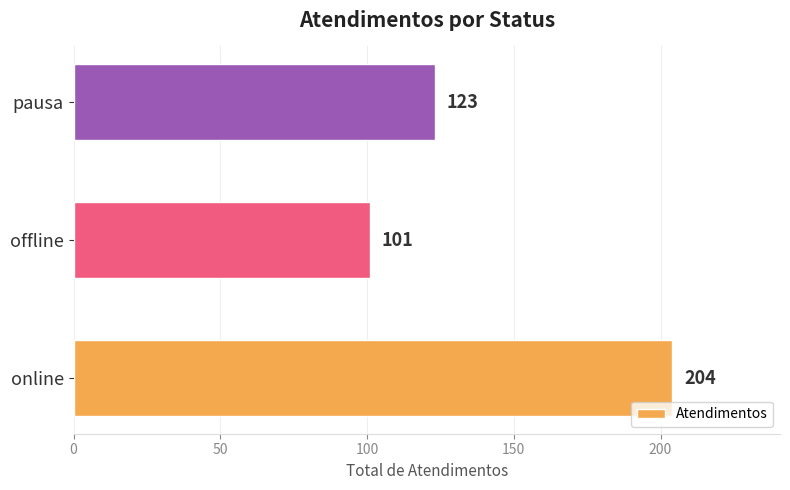

At which category does the chart reach its minimum across all series?

offline